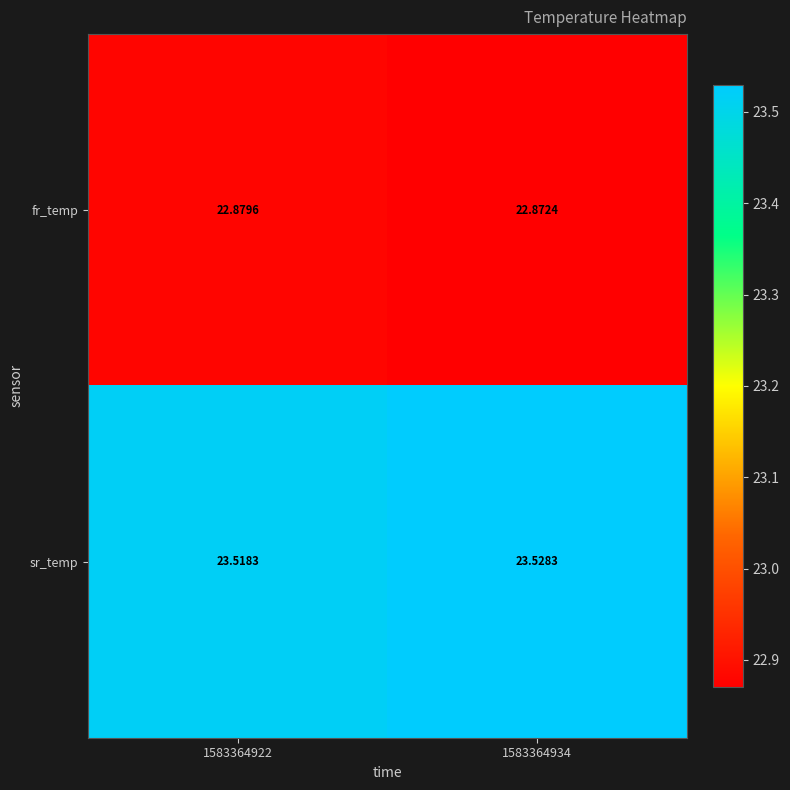

Rank the series by their maximum value, from highest to lowest.

sr_temp, fr_temp